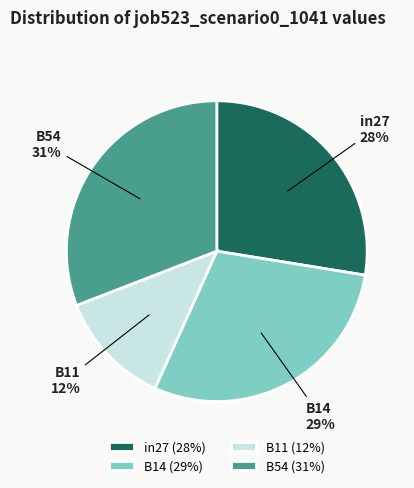

How many slices are in this pie chart?

4